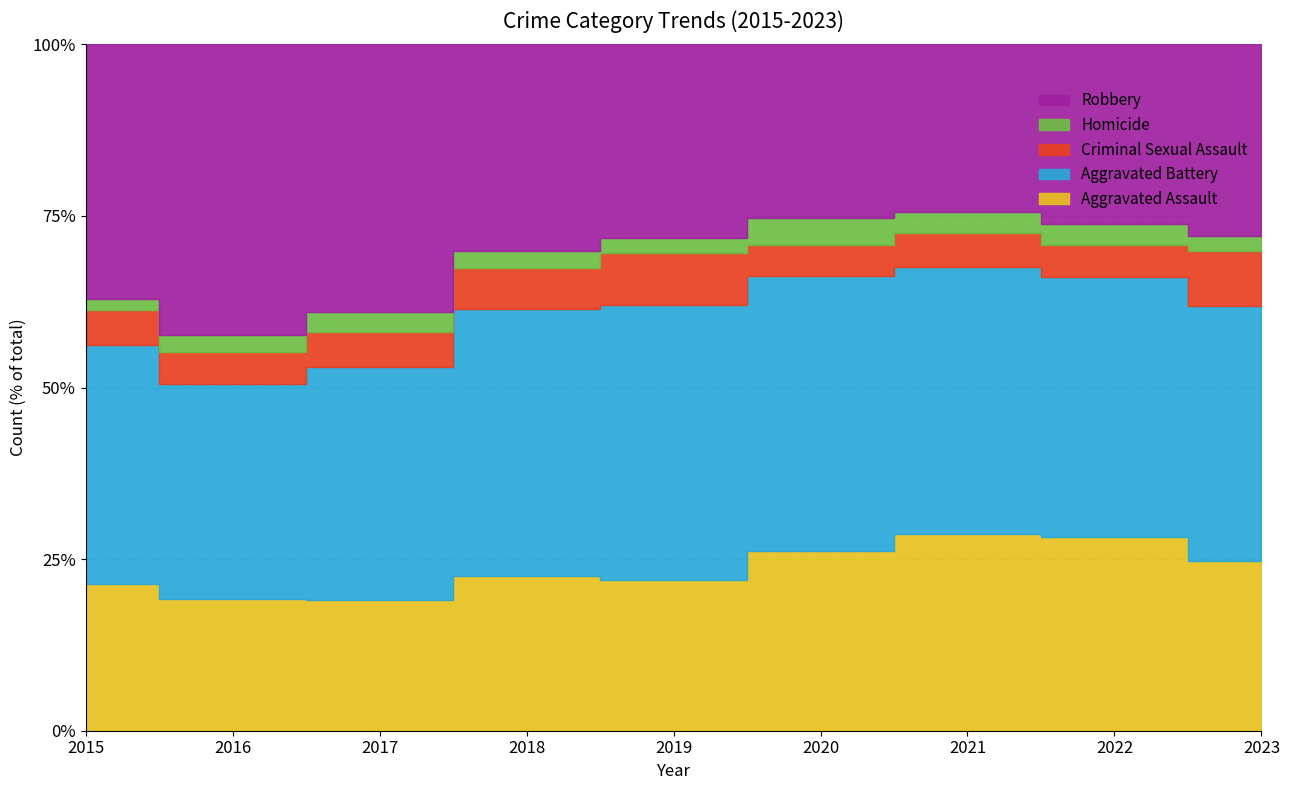

Where does the Robbery series first go above 301?

2015